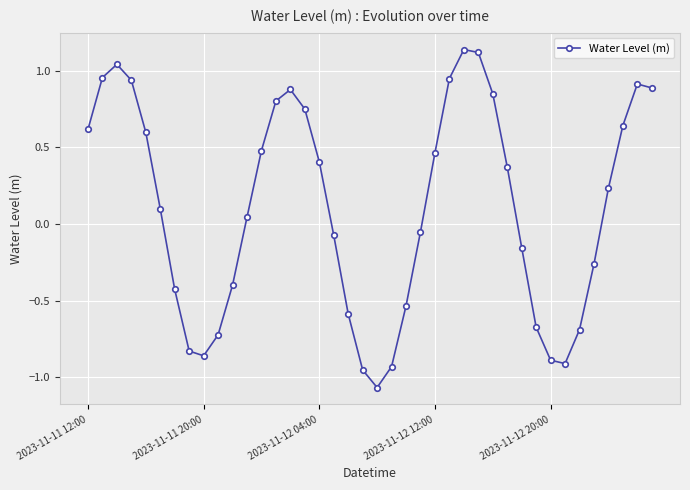

How many points are higher than both their immediate neighbors (excluding endpoints)?

4